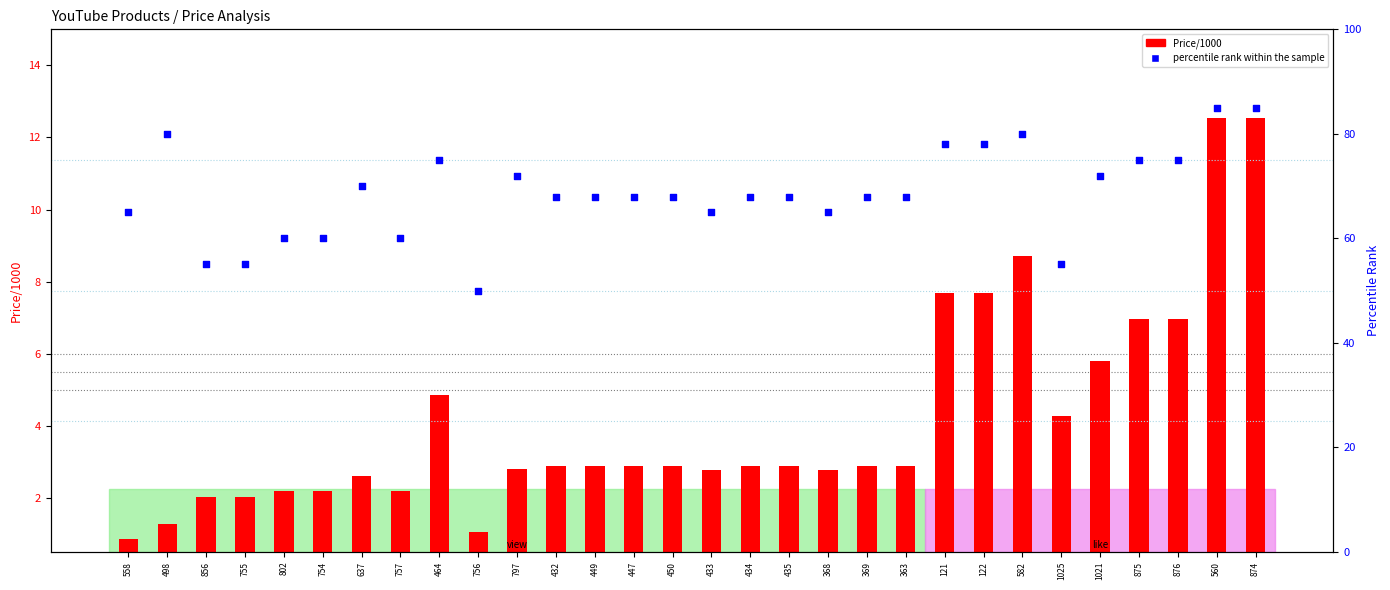

What are all the series names shown in the legend?

Price/1000, percentile rank within the sample